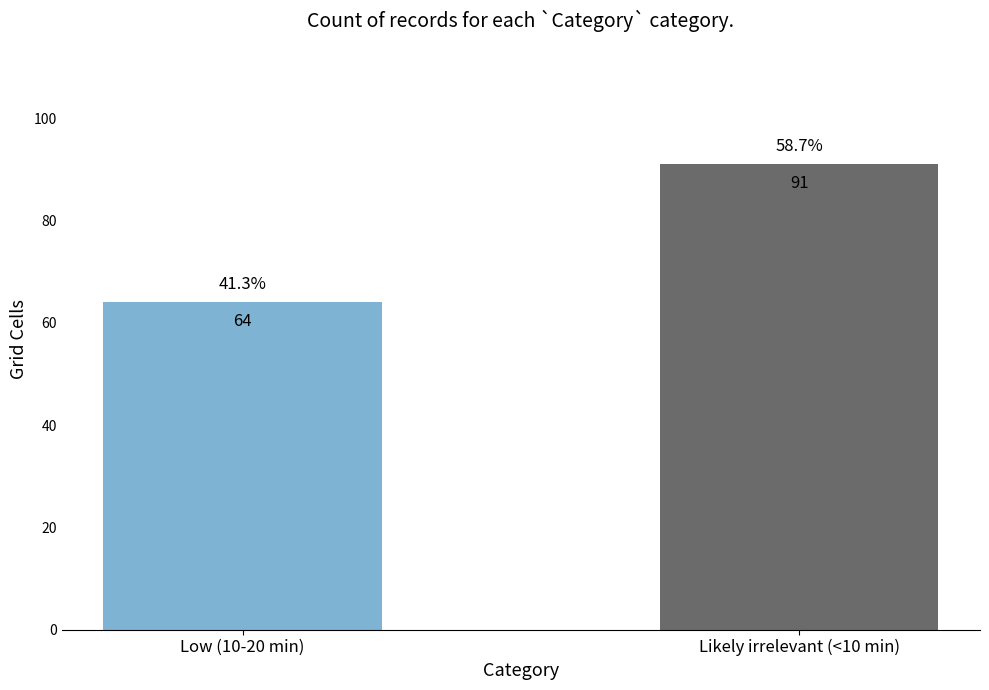

What is the change in value from Low (10-20 min) to Likely irrelevant (<10 min)?

+27